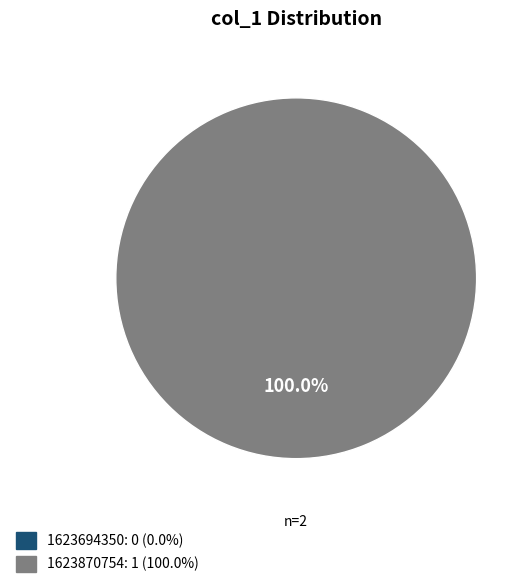

What percentage is the 1623870754 slice, to the nearest percent?

100%